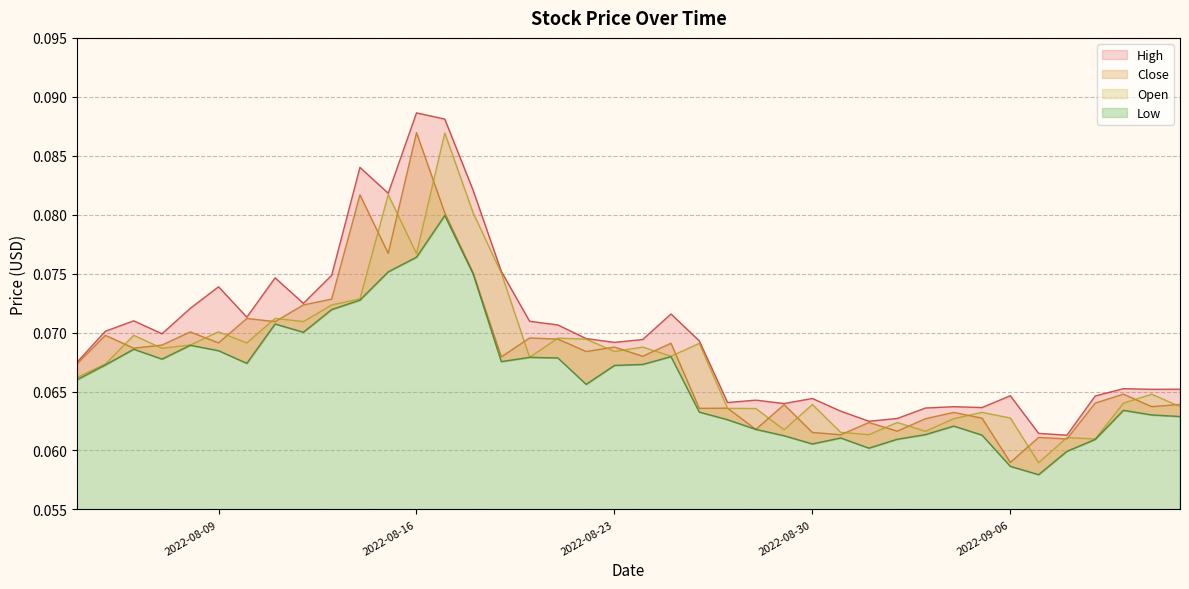

Is it true that Open equals 0.1 at 8?

True